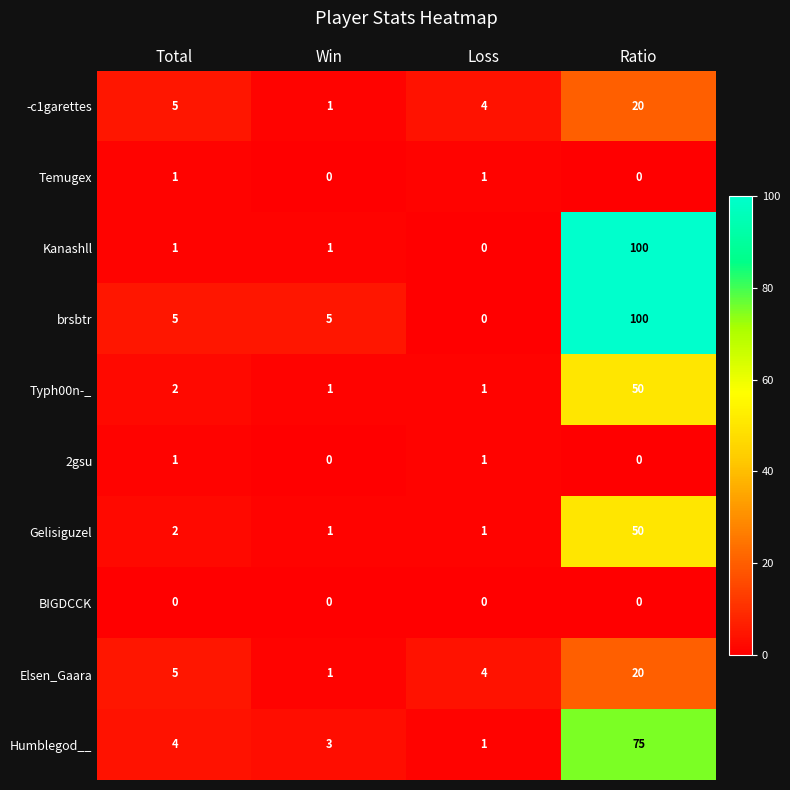

Which series has the largest total across all categories?

brsbtr